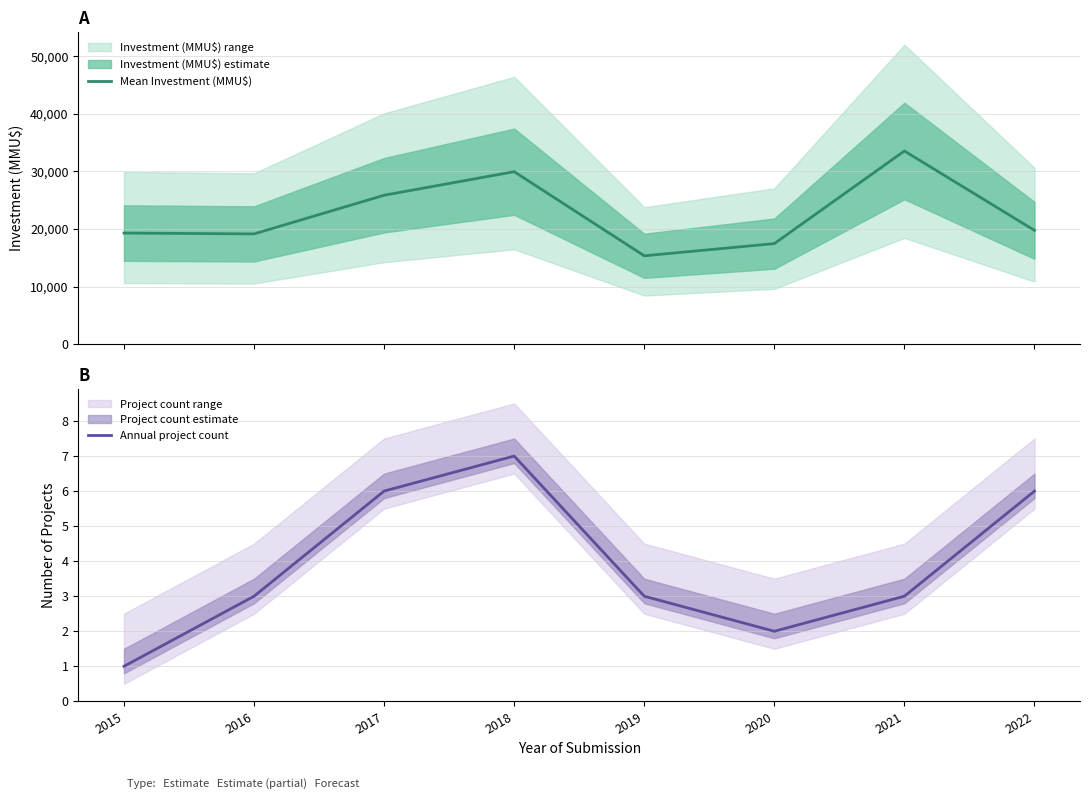

Is it true that Mean Investment (MMU$) equals 19750.0 at 2022?

True